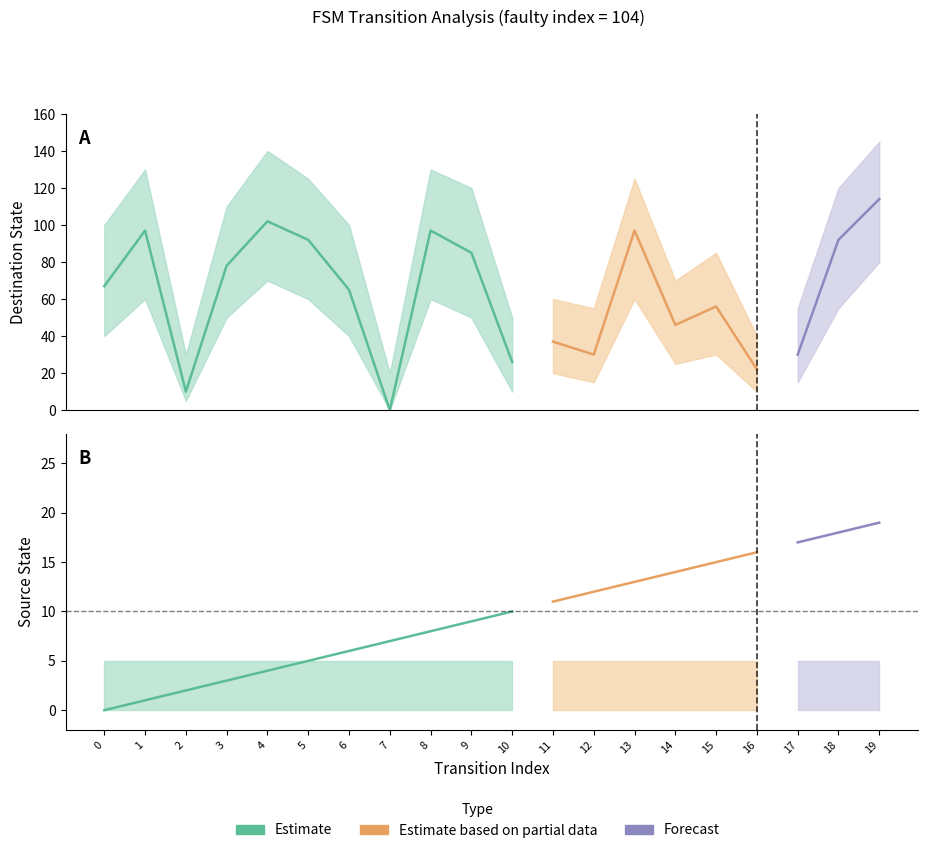

Reading right to left, what are all the values shown in this chart?

destination_state: 19=114	18=92	17=30	16=22	15=56	14=46	13=97	12=30	11=37	10=26	9=85	8=97	7=0	6=65	5=92	4=102	3=78	2=10	1=97	0=67
source_state: 19=19	18=18	17=17	16=16	15=15	14=14	13=13	12=12	11=11	10=10	9=9	8=8	7=7	6=6	5=5	4=4	3=3	2=2	1=1	0=0